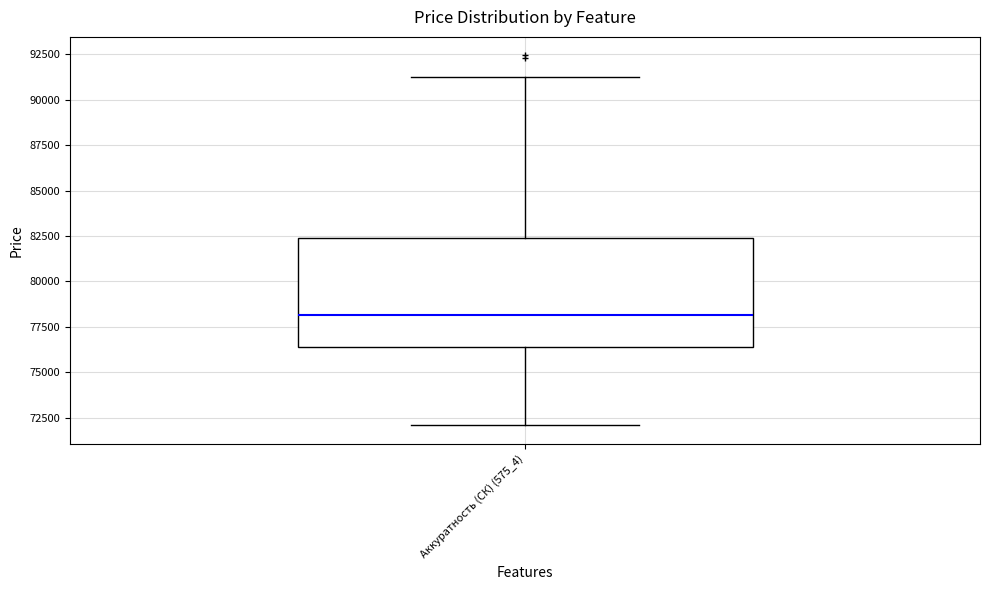

Where is the lower edge of the box for Аккуратность (СК) (575_4) on the y-axis? The values are not printed on the chart, so give them approximately, as read against the axis.

76500